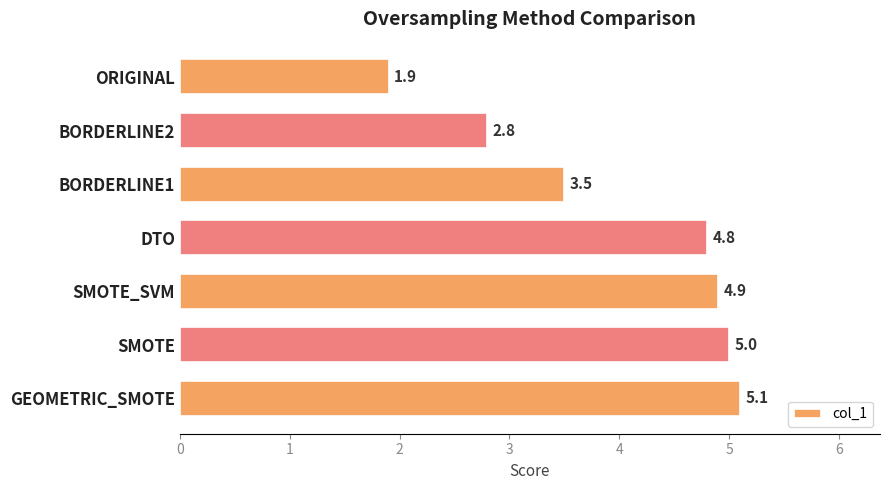

The value at BORDERLINE1 is 3.5. True or false?

True